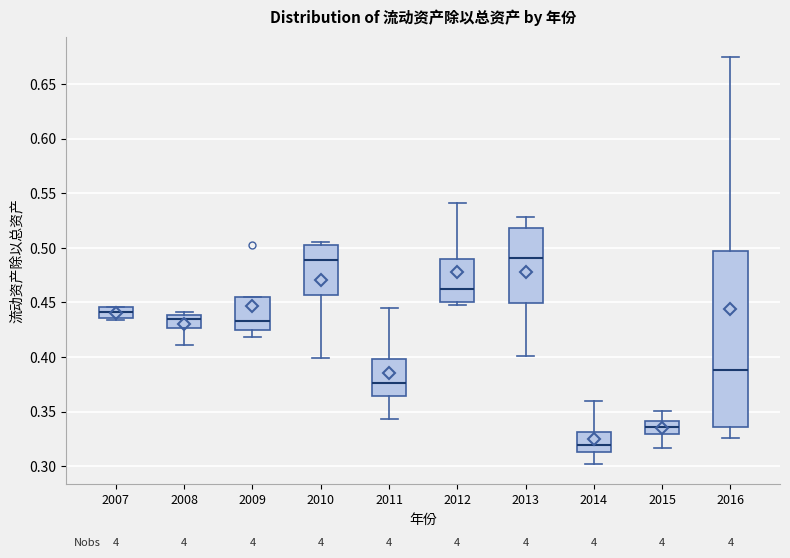

Which box is the tallest, from its lower edge to its upper edge?

2016